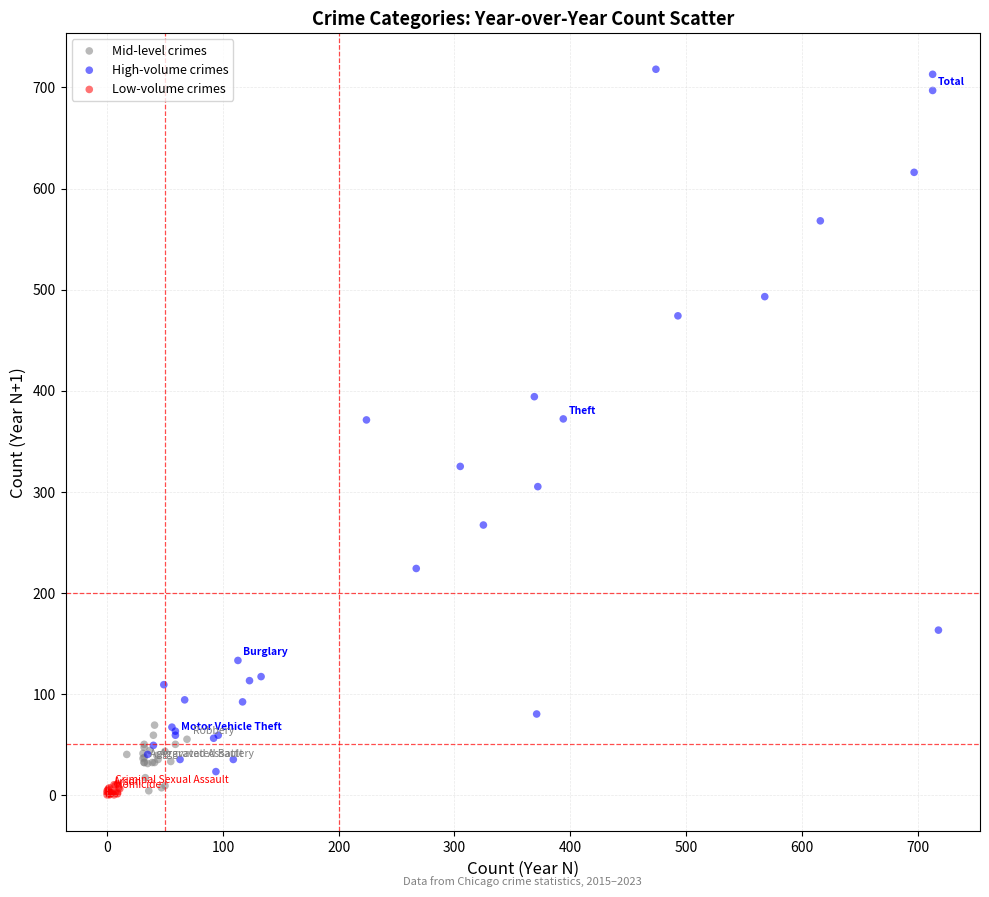

Which series reaches the maximum Y coordinate?

High-volume crimes